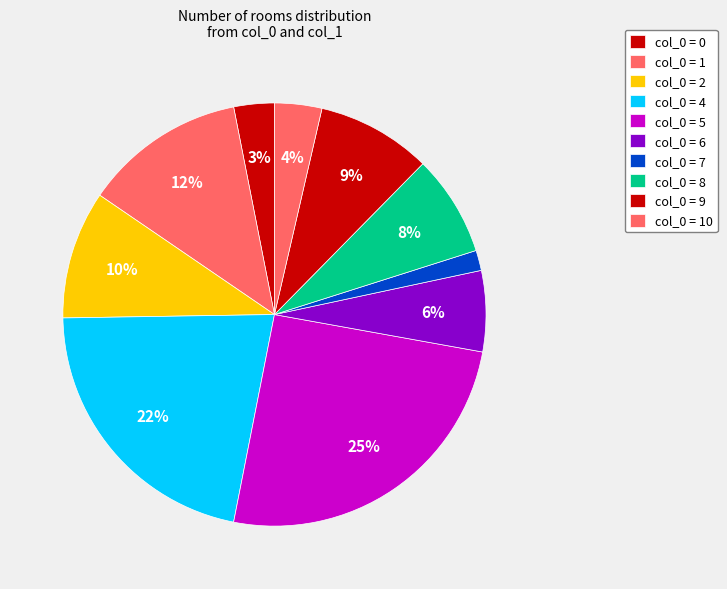

How many slices are in this pie chart?

10